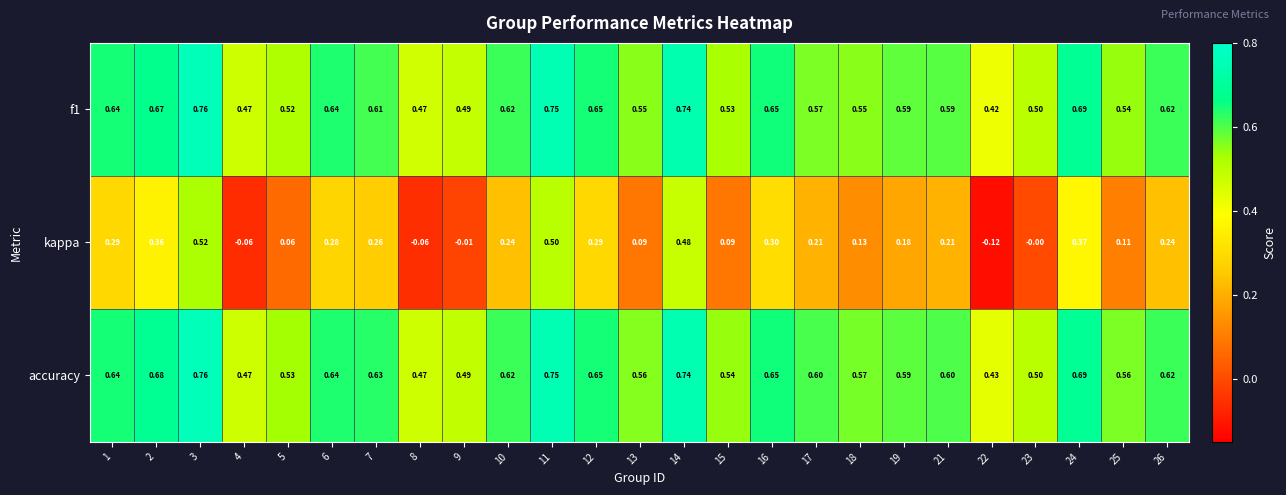

Count the number of data series in this chart.

3